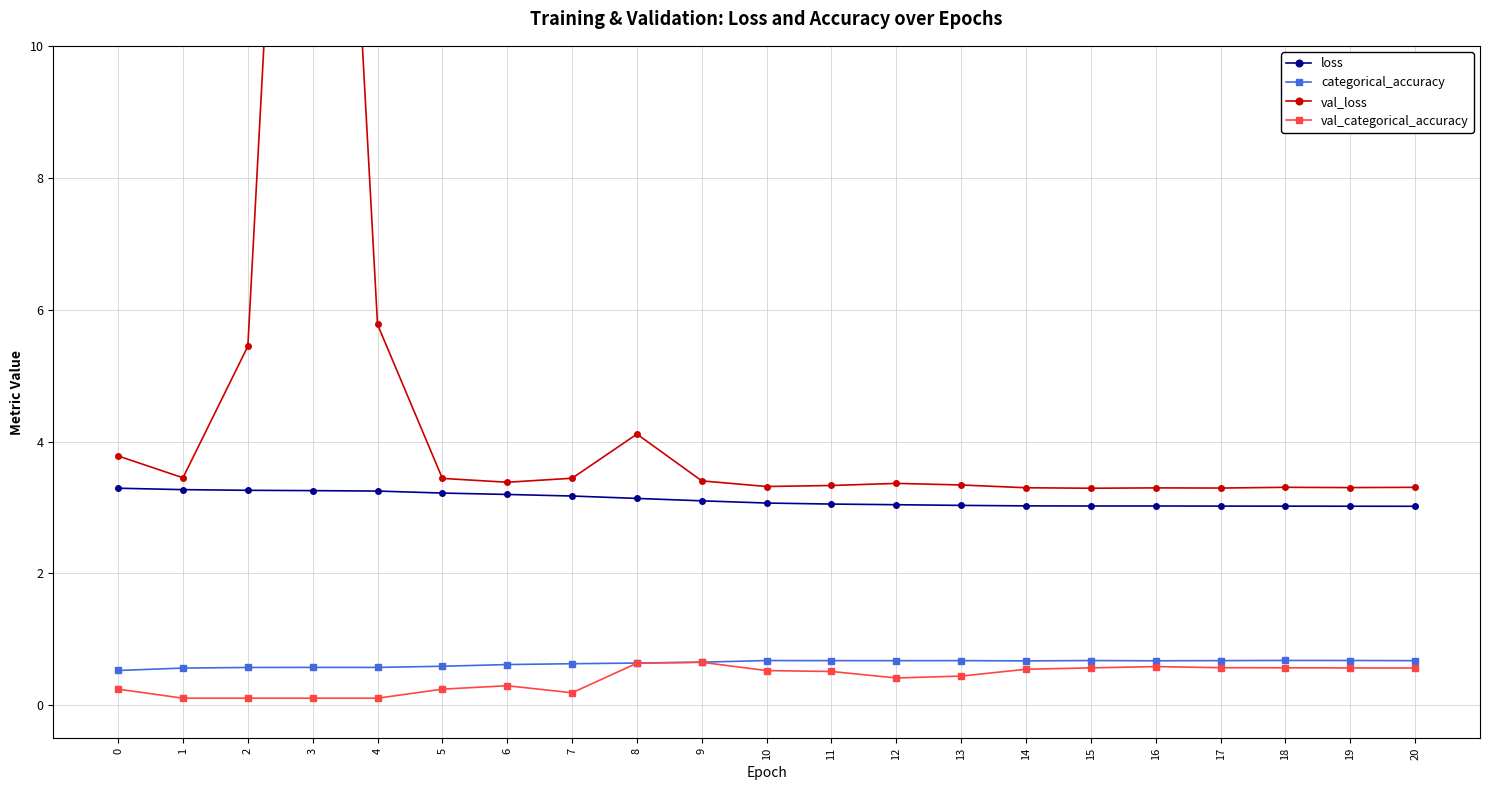

At which category is the sum across all series the highest?

3